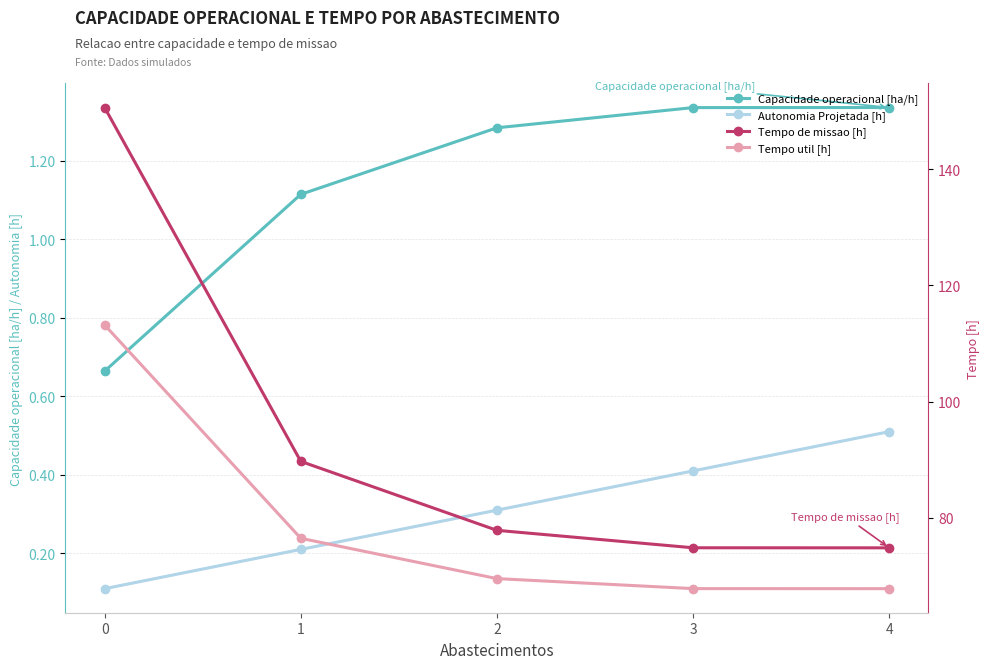

Which series has the largest range (max minus min)?

Tempo de missao [h]